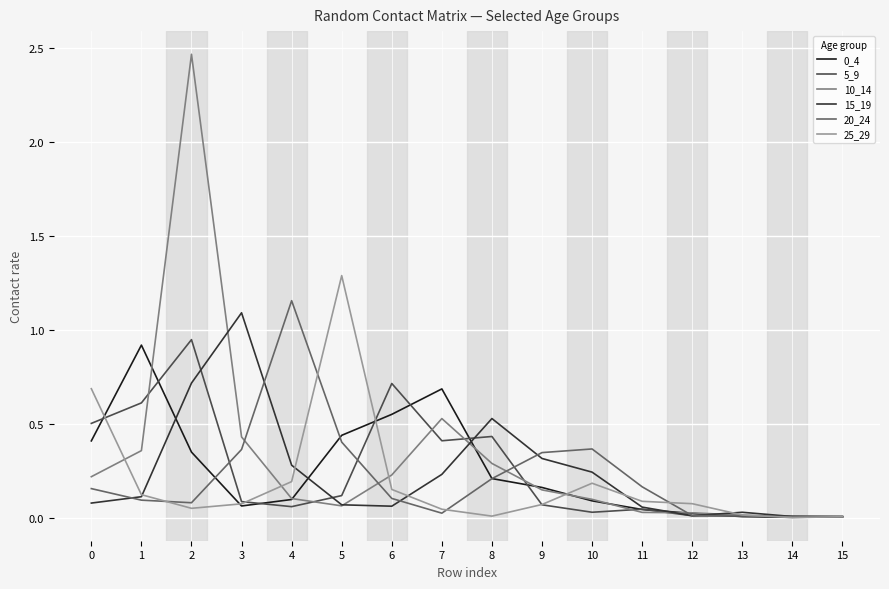

Which series has the widest spread of values?

10_14